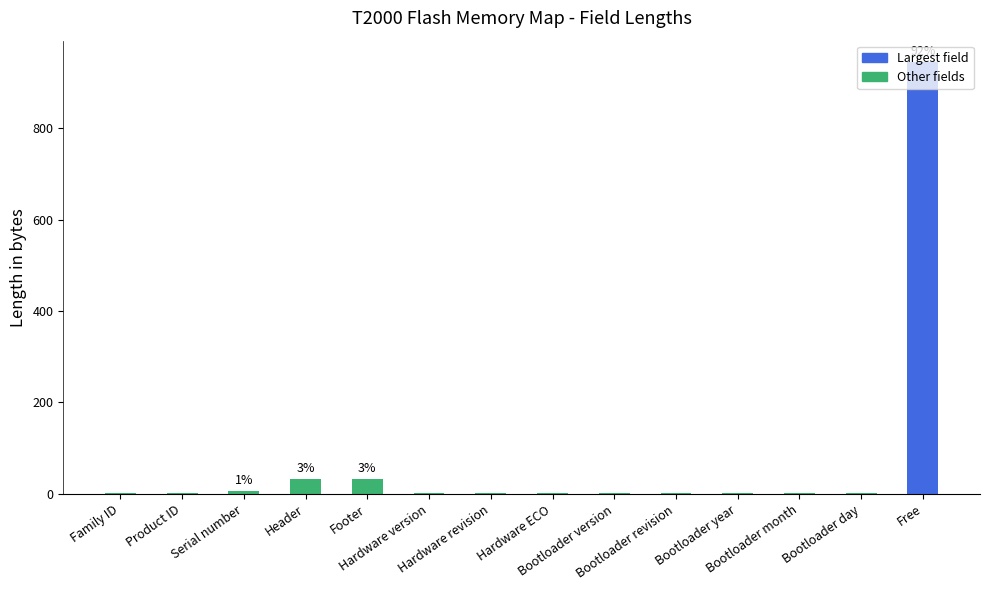

What is the greatest value displayed?

944